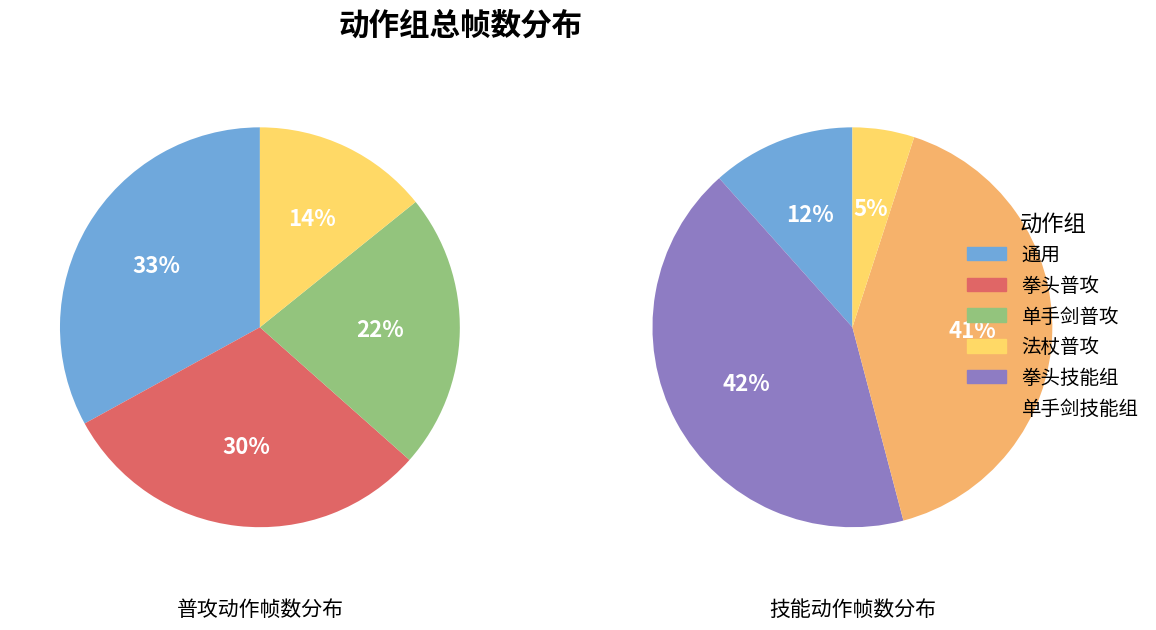

What is the ratio of the value at 5 to the value at 2?

4.8